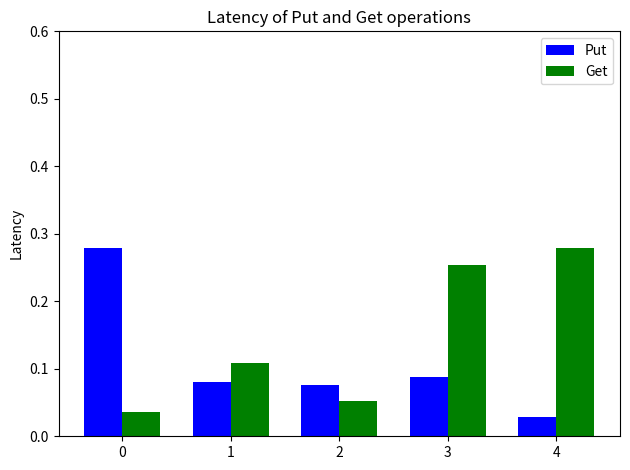

The value of Put at 2 is 0.0. True or false?

False